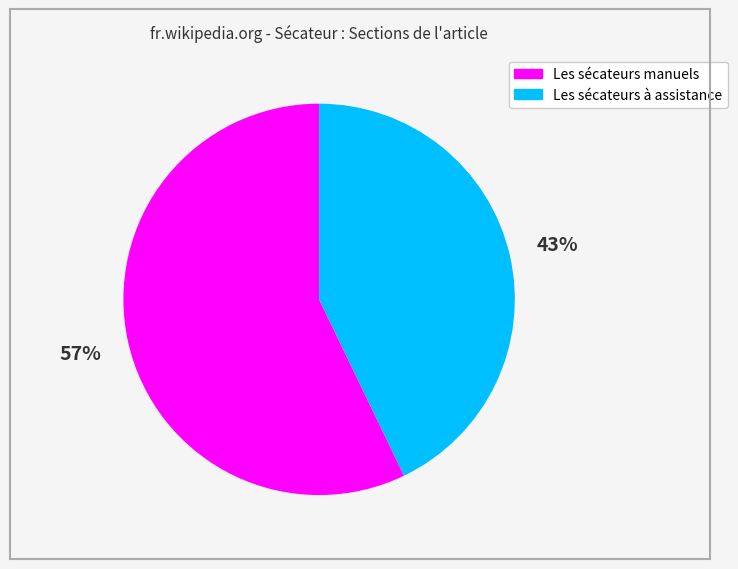

Is there a majority slice in this chart?

Yes